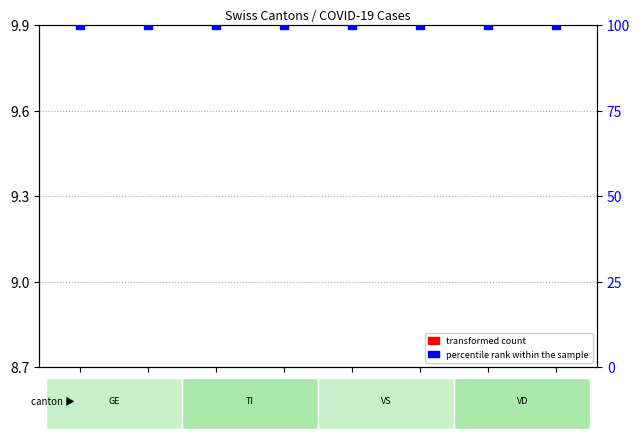

Is the value of transformed count at Mar 02 greater than the value of percentile rank within the sample at Mar 01?

No